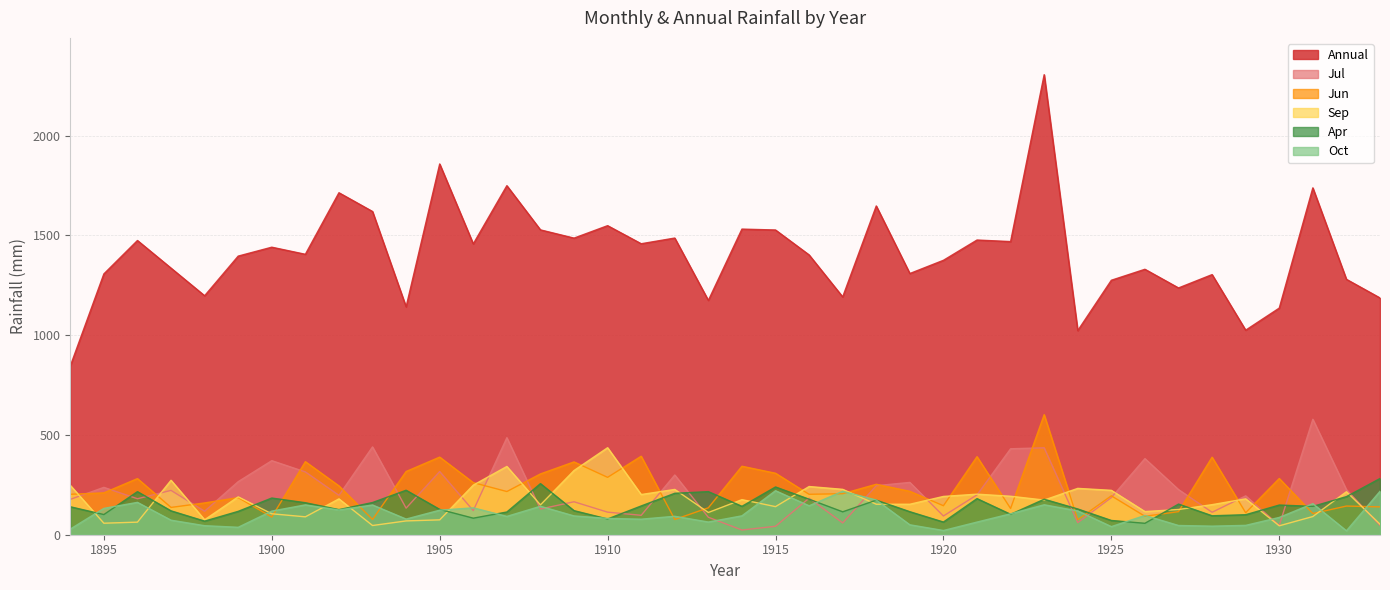

What are all the series names shown in the legend?

Annual, Jul, Jun, Sep, Apr, Oct